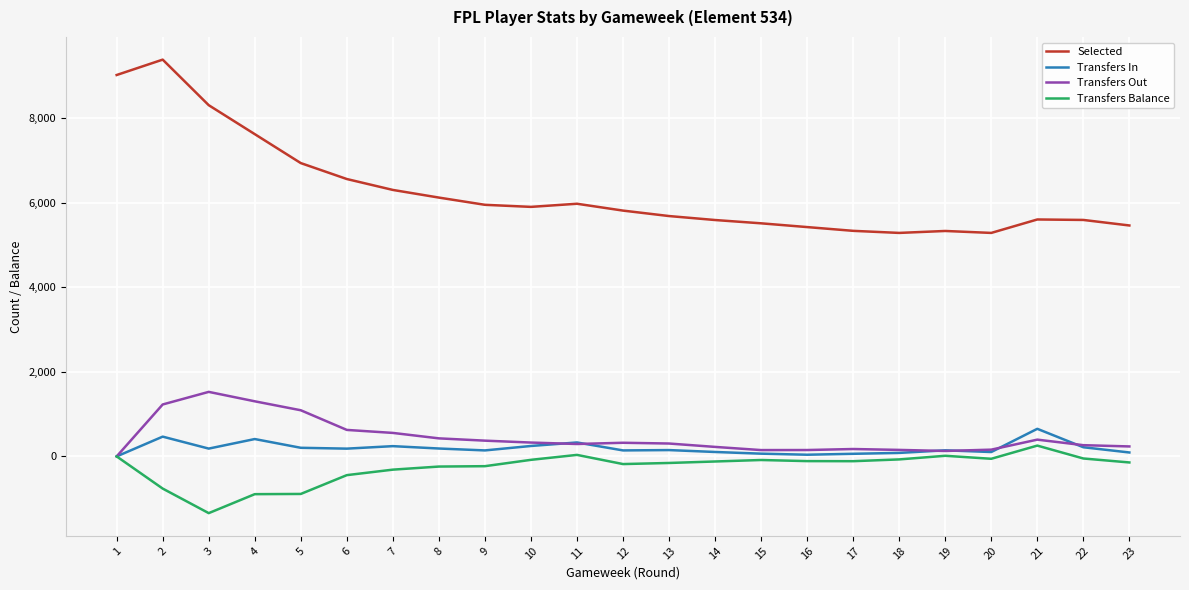

What is the difference between the maximum and second lowest values in the Transfers Out series?

1398